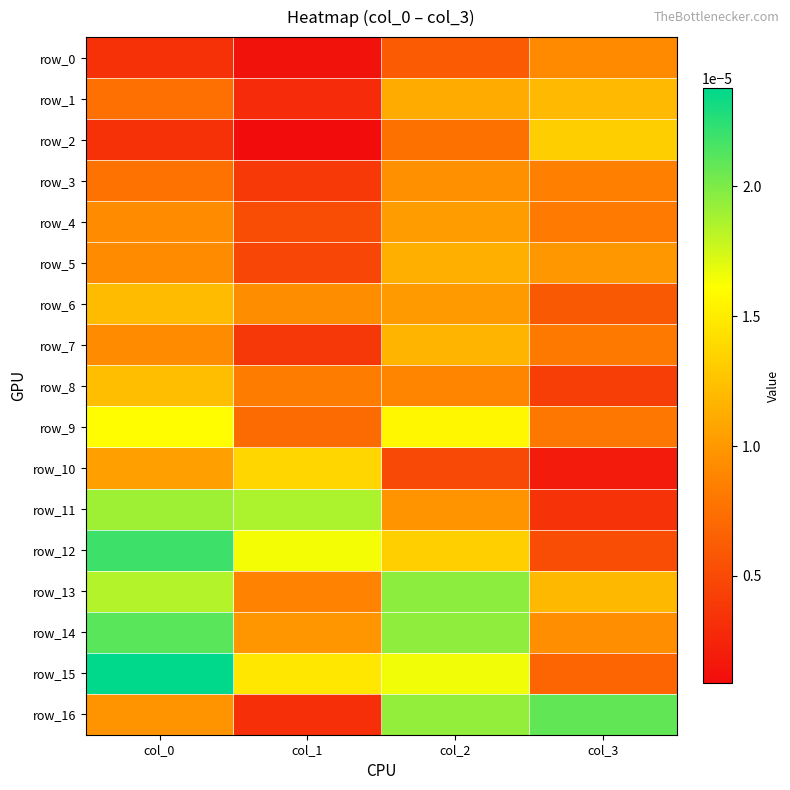

At which category does the chart reach its peak across all series?

col_0